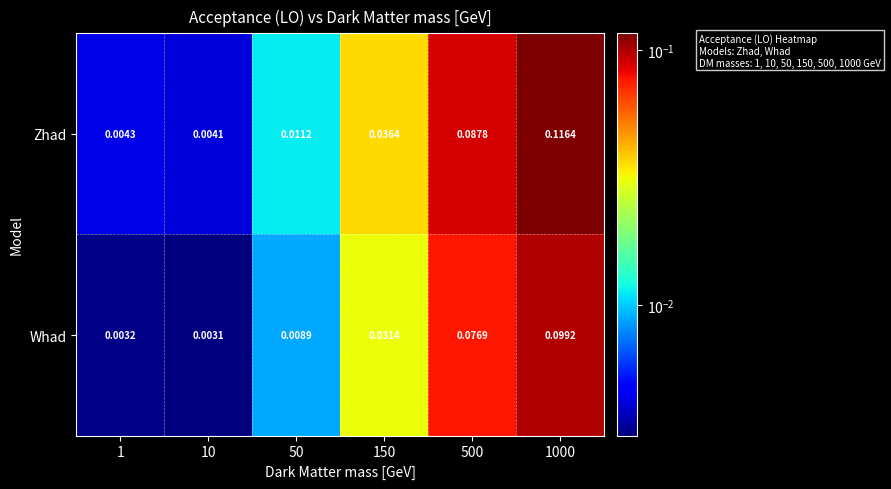

Is the value of Zhad at 10 greater than the value of Whad at 500?

No